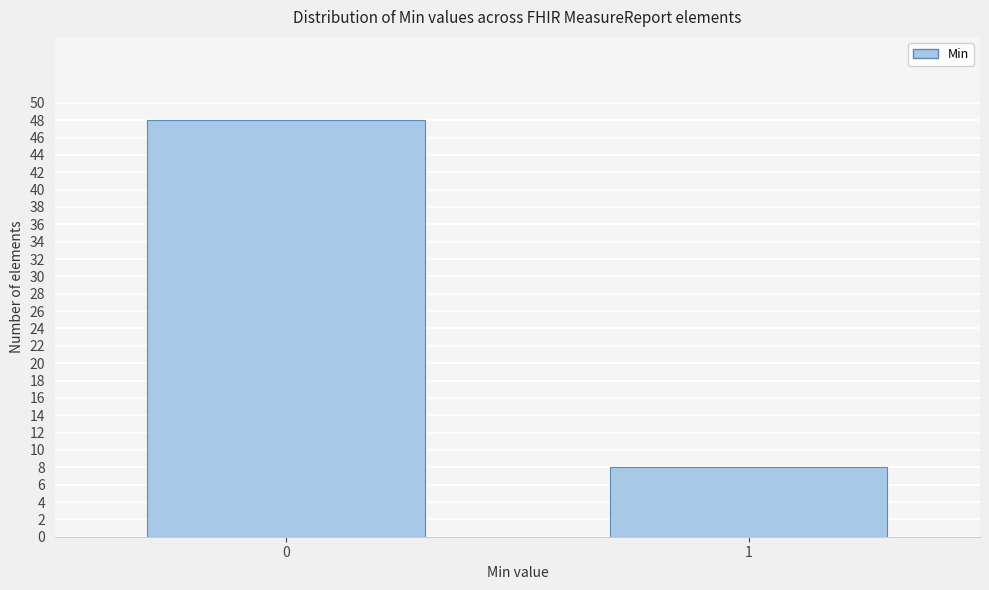

Reading right to left, list all the values displayed in this chart.

8	48